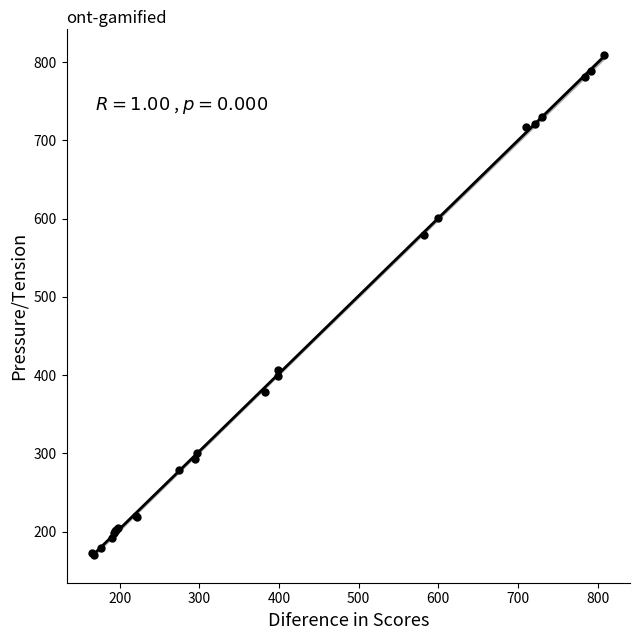

What Y value in the scatter plot is closest to 489?

406.9